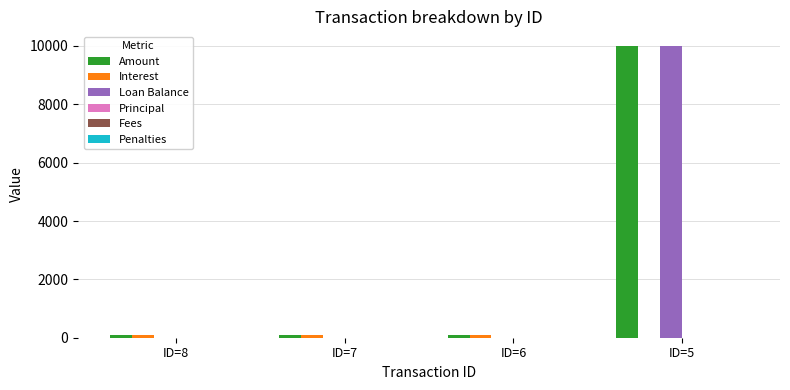

What is the total value across all series at ID=5?

20000.0